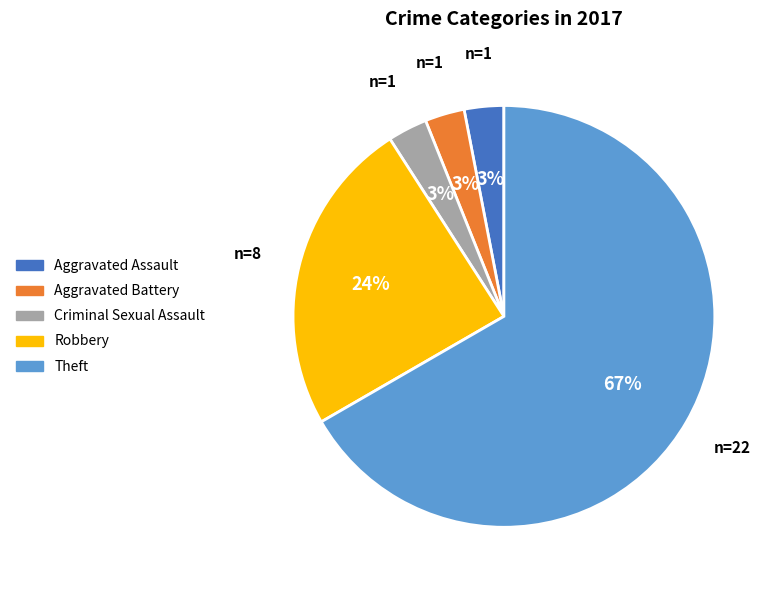

How many slices are in this pie chart?

5